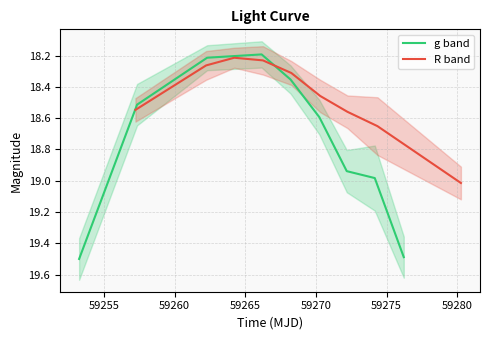

What is the highest value of the g band series?

19.5